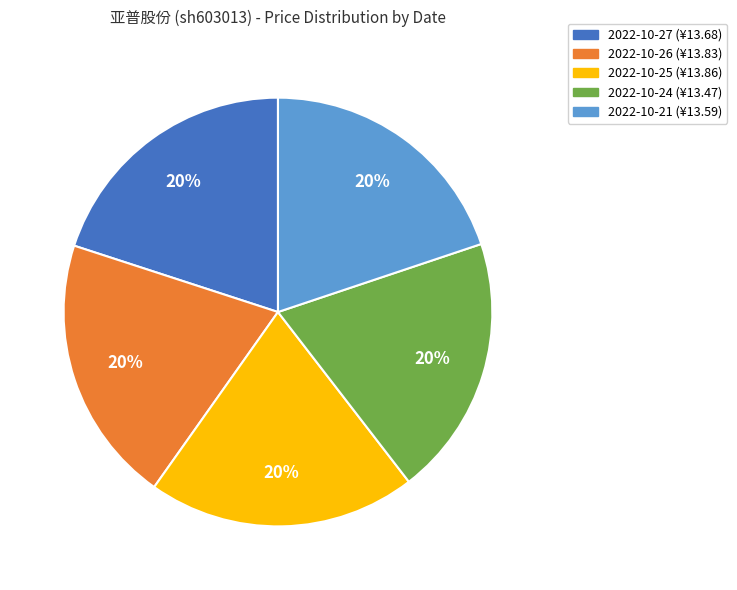

Is there any slice that represents more than half of the pie?

No